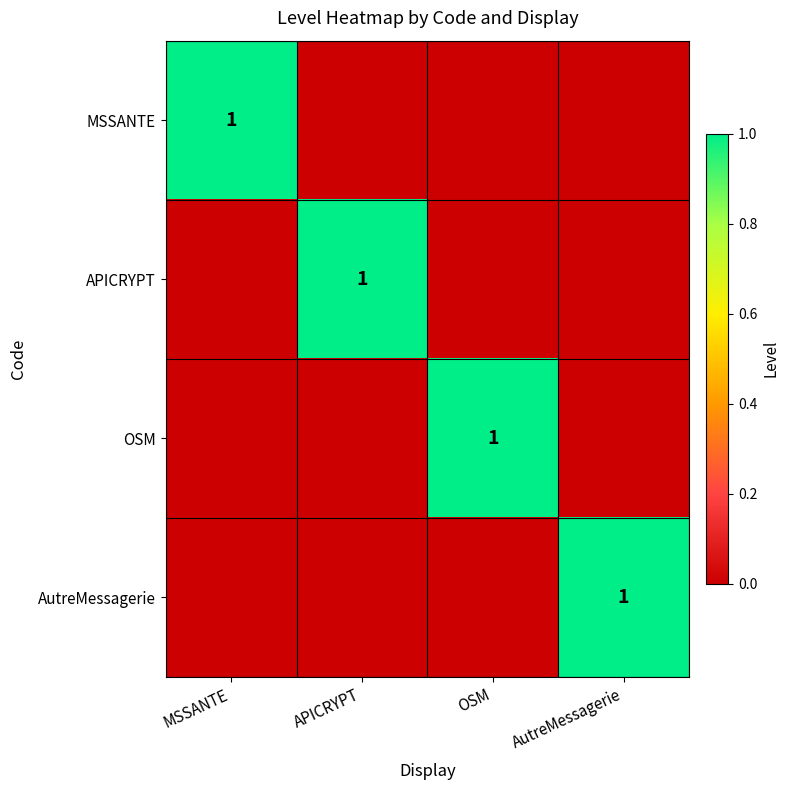

True or false: AutreMessagerie has a value of 1 at AutreMessagerie.

True